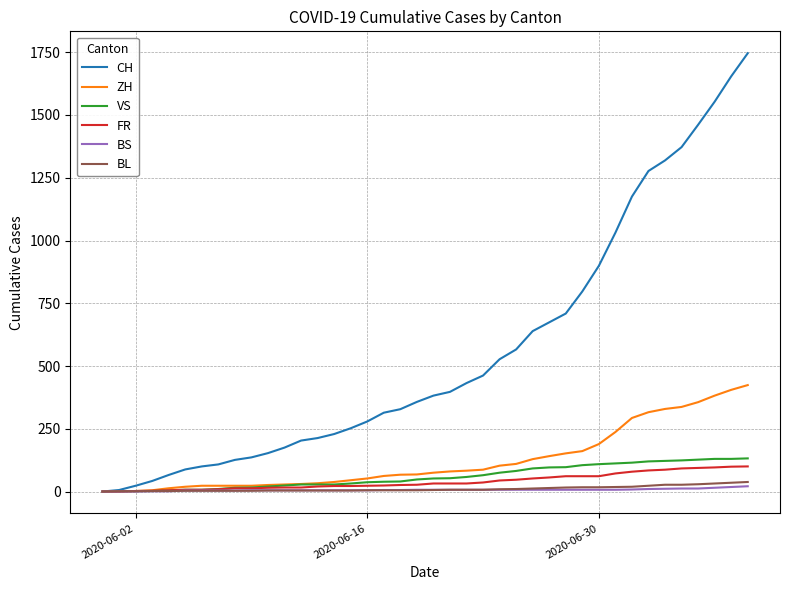

What are all the series names shown in the legend?

CH, ZH, VS, FR, BS, BL